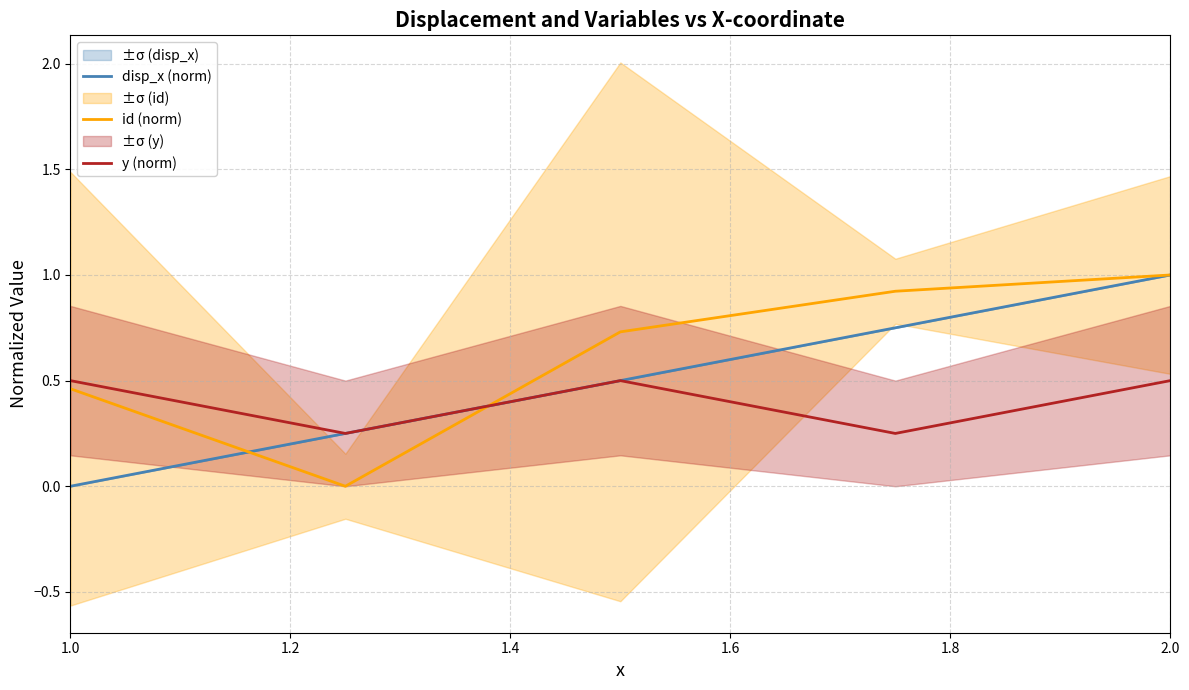

True or false: disp_x (norm) and y (norm) intersect in this chart.

True